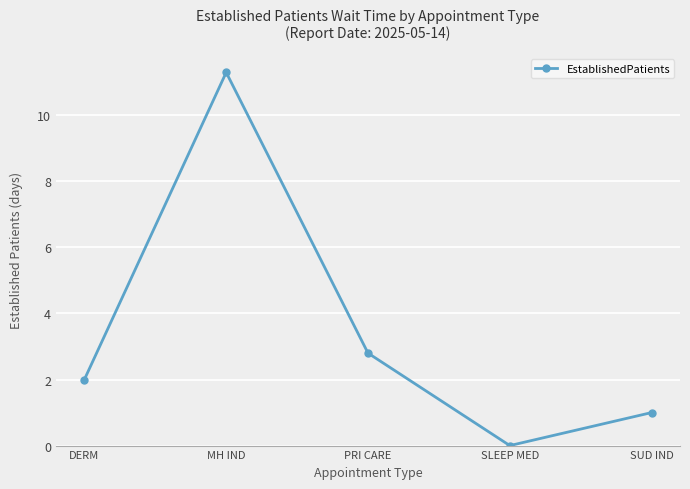

Reading left to right, transcribe all the data shown in this chart.

2.0	11.3	2.8	0.0	1.0